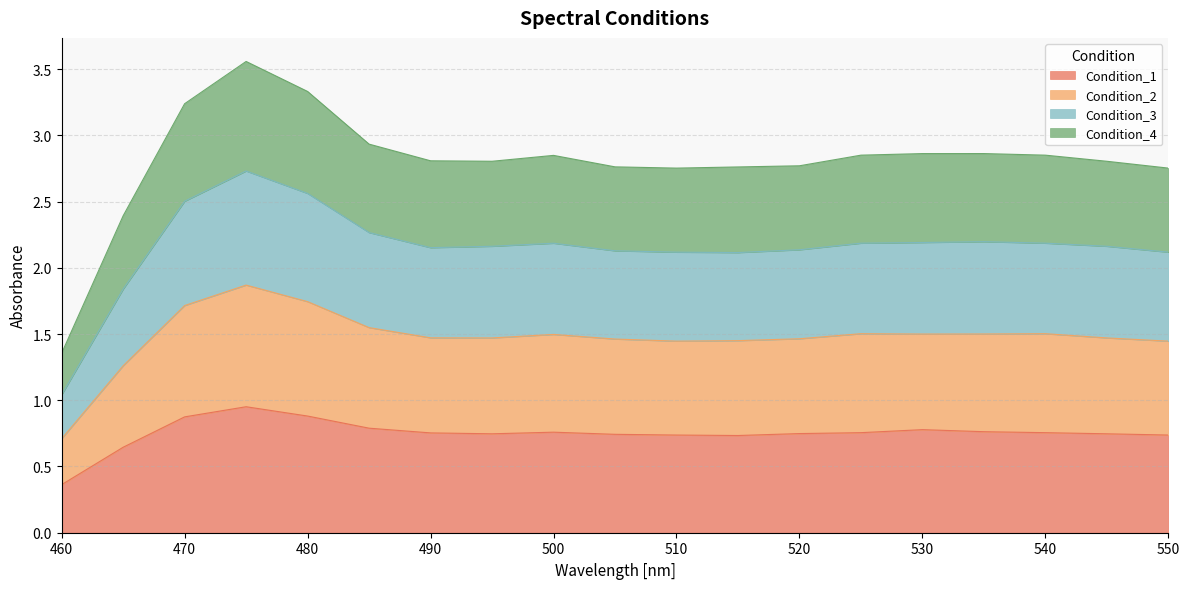

Is the value of Condition_1 at 485 greater than the value of Condition_2 at 480?

No